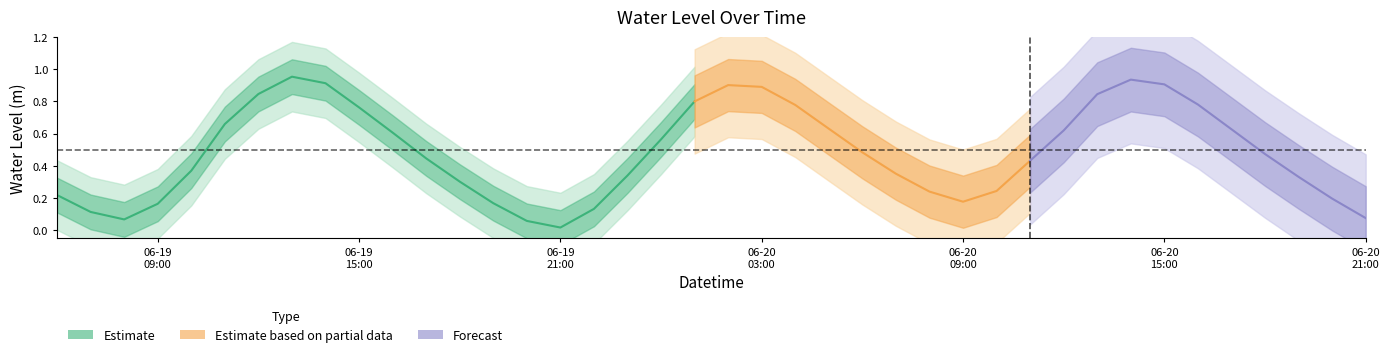

What position from the left is 2025-06-20 09:00:00?

28